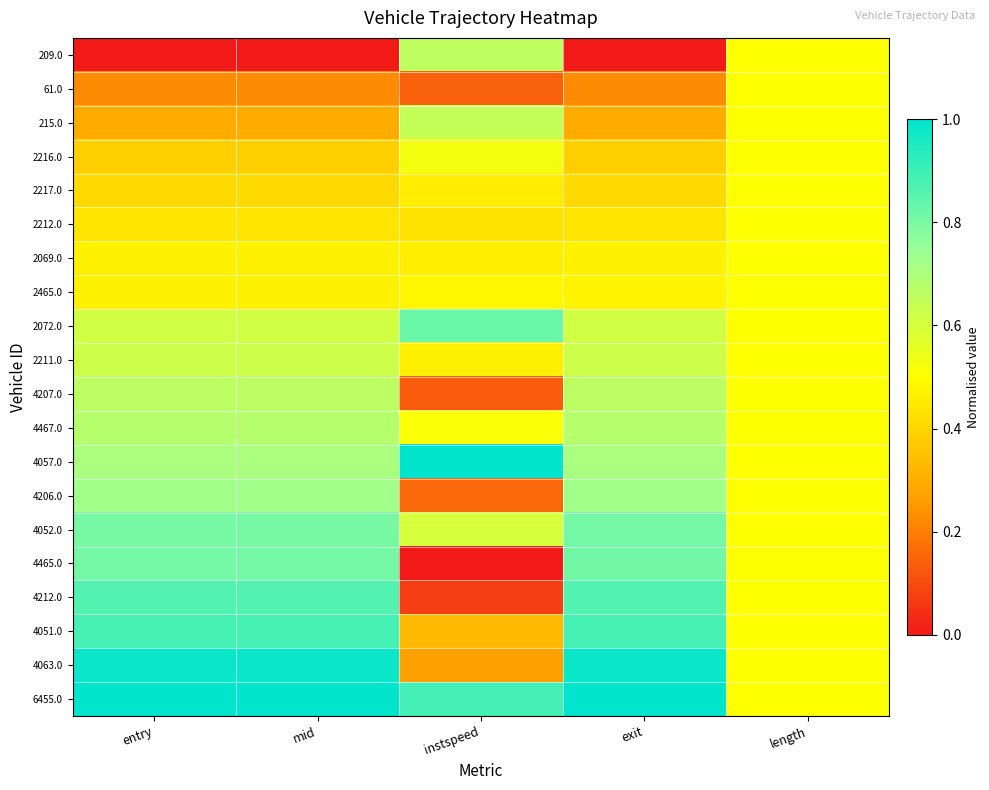

What is the greatest value displayed?

1.0